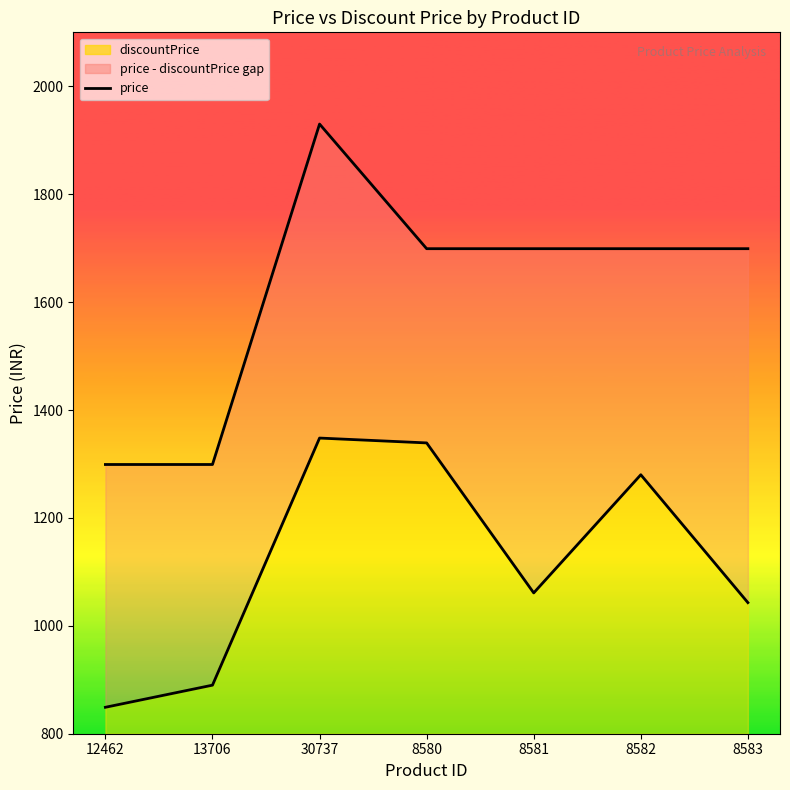

Which series has the widest spread of values?

price